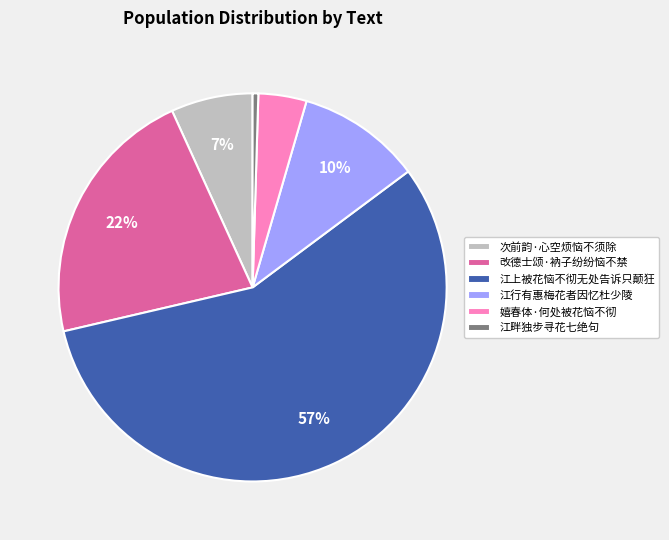

How many slices are in this pie chart?

6